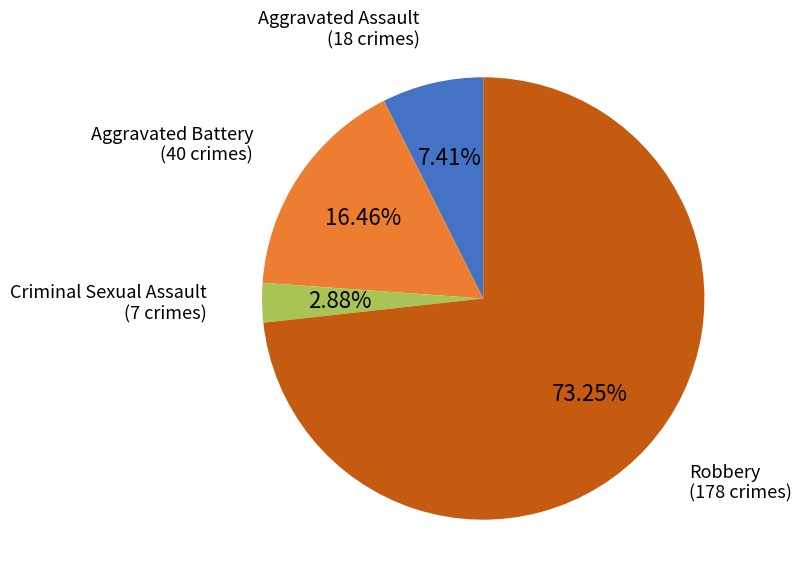

What percentage is the Aggravated Assault slice, to the nearest percent?

7%